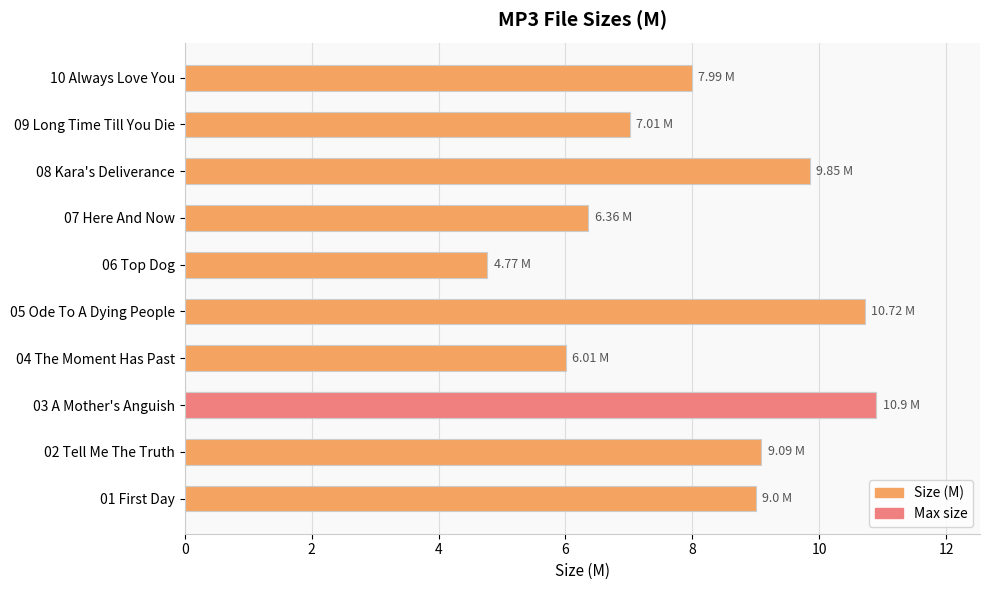

Reading left to right, transcribe all the data shown in this chart.

9.0	9.1	10.9	6.0	10.7	4.8	6.4	9.8	7.0	8.0